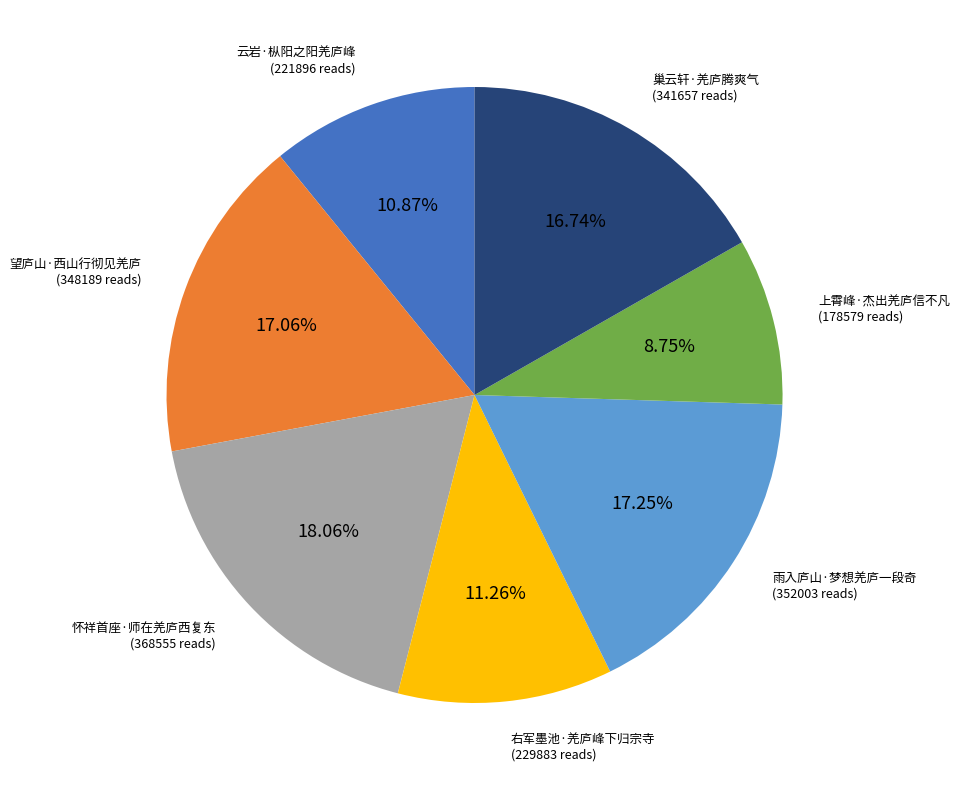

True or false: 巢云轩·羌庐腾爽气 accounts for 28% of the total.

False